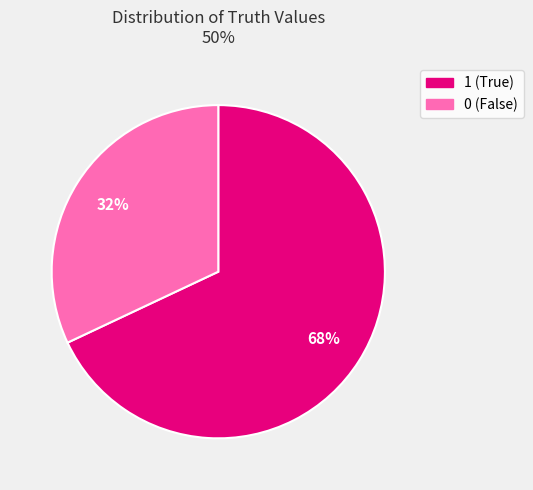

Approximately how many times larger is the value at 0 compared to 1?

0.5